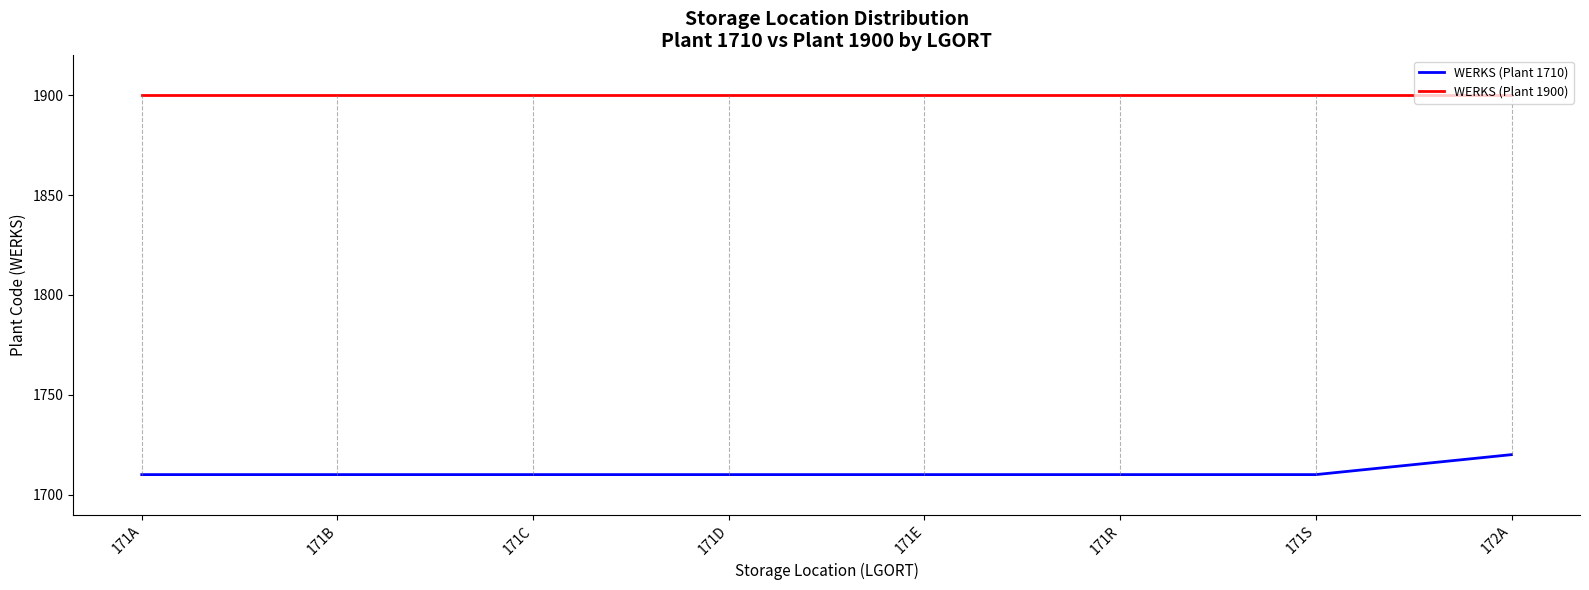

Reading left to right, what are all the values shown in this chart?

WERKS (Plant 1710): 1710	1710	1710	1710	1710	1710	1710	1720
WERKS (Plant 1900): 1900	1900	1900	1900	1900	1900	1900	1900